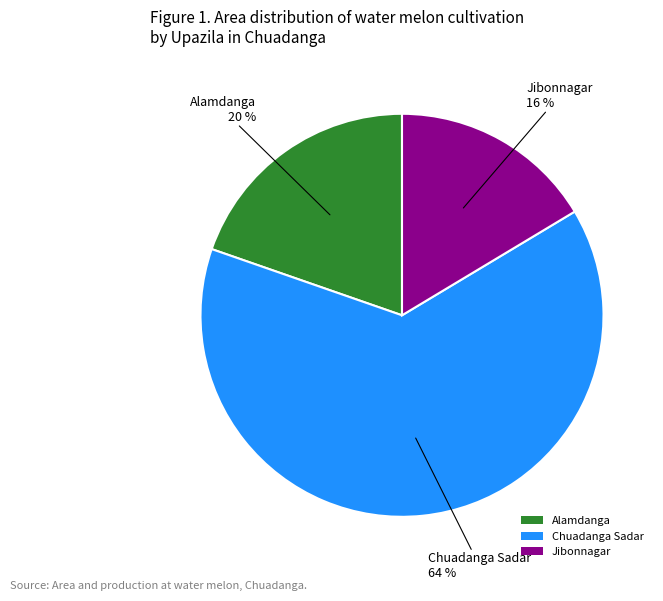

Which has a higher value, Chuadanga Sadar or Jibonnagar?

Chuadanga Sadar